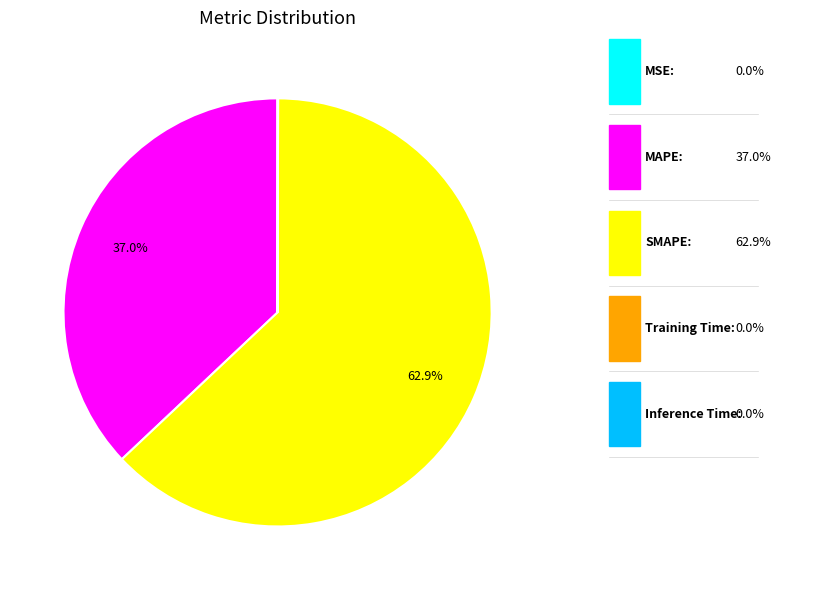

Is there a majority slice in this chart?

Yes